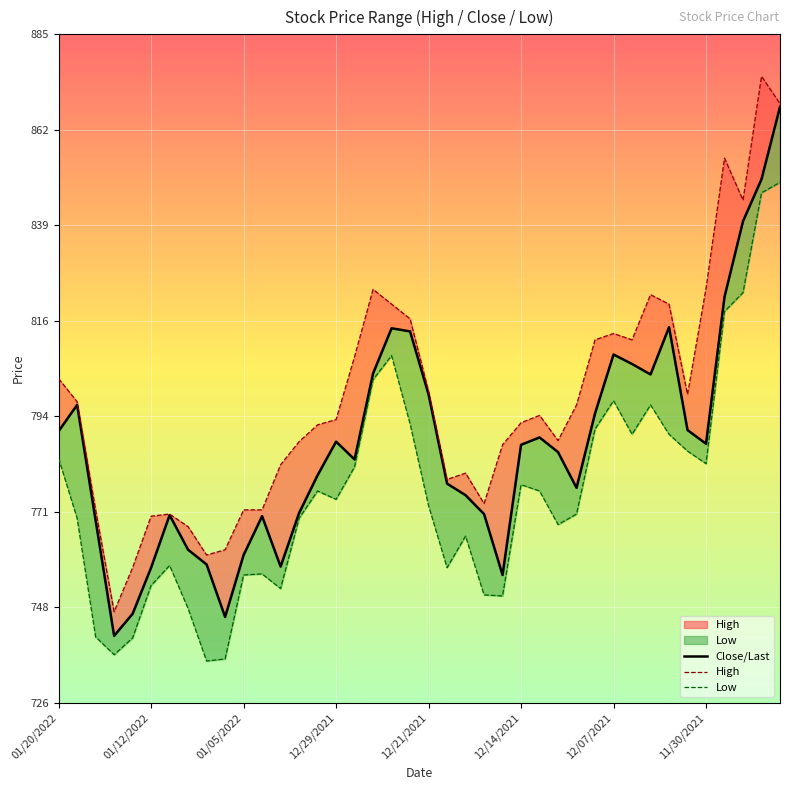

Where is the first local maximum for High?

01/11/2022